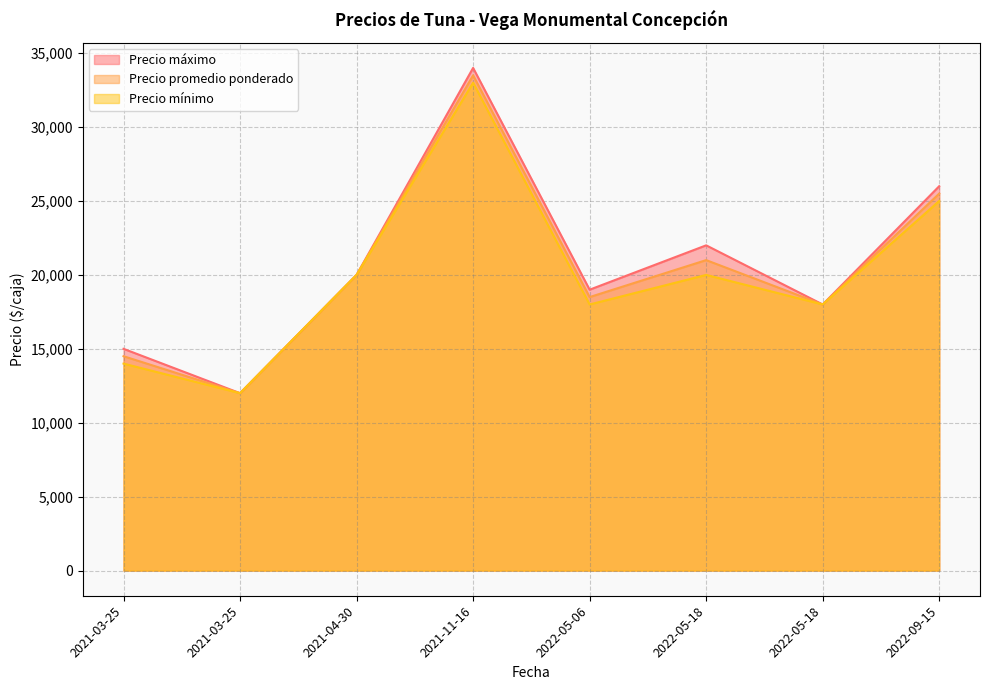

Does the chart have visible grid lines?

Yes